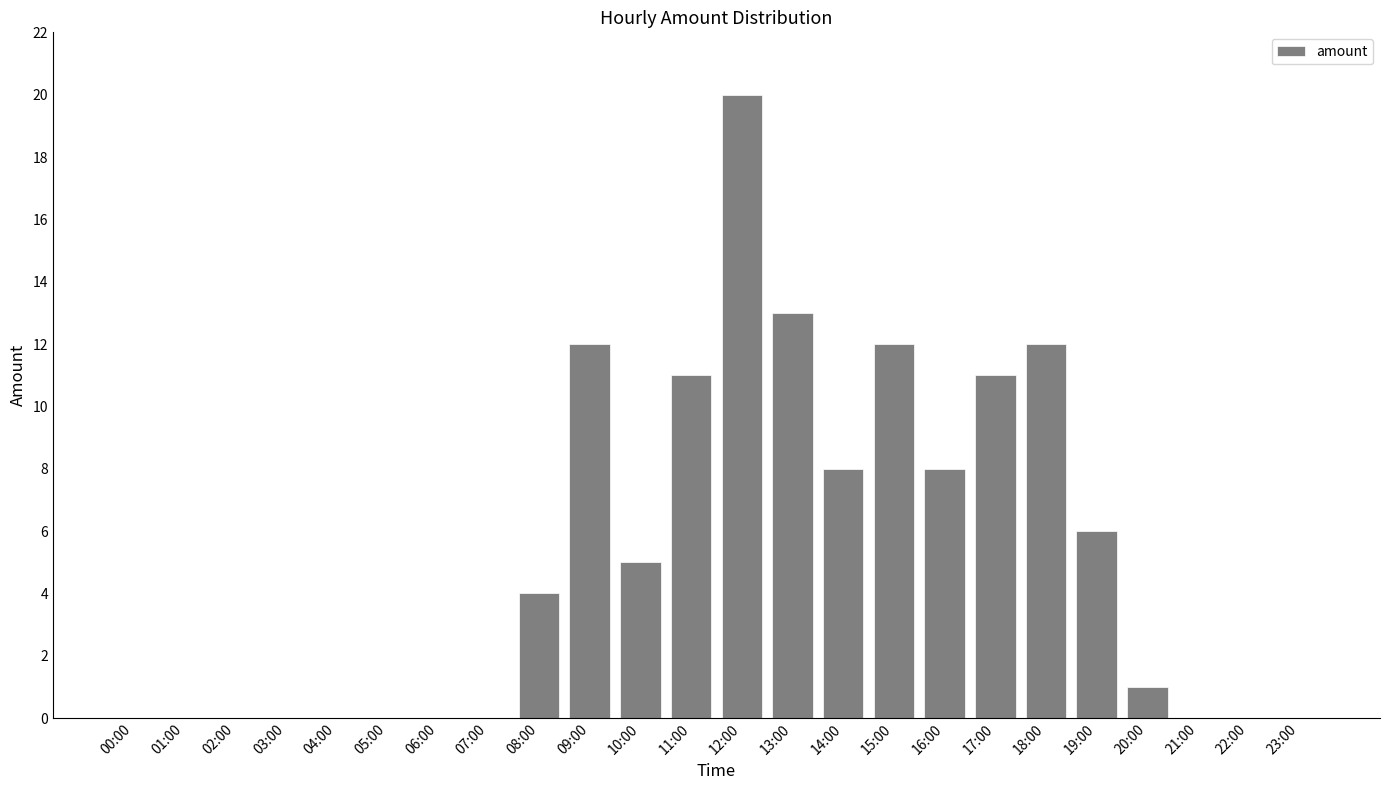

Count the number of data series in this chart.

1